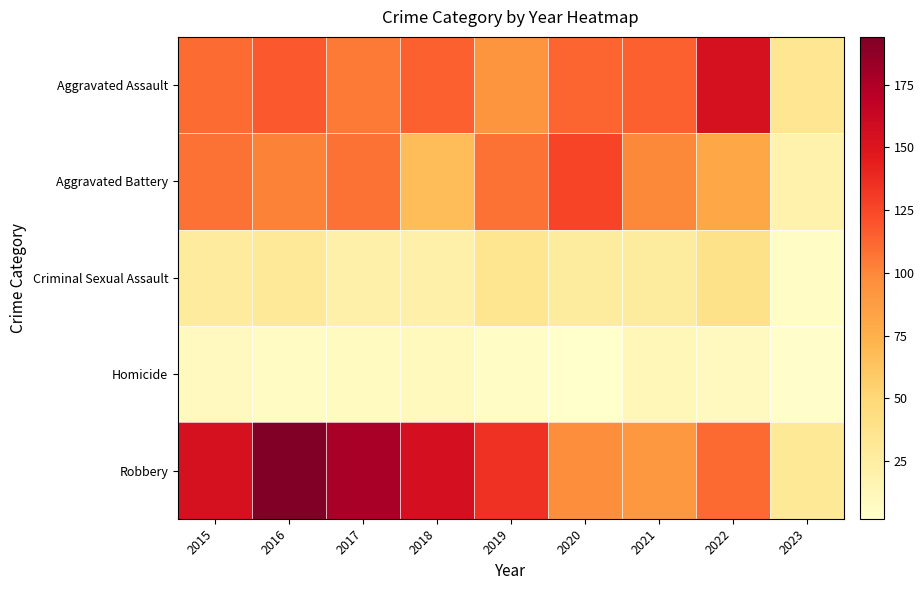

Between 2023 and 2018, which is larger?

2018